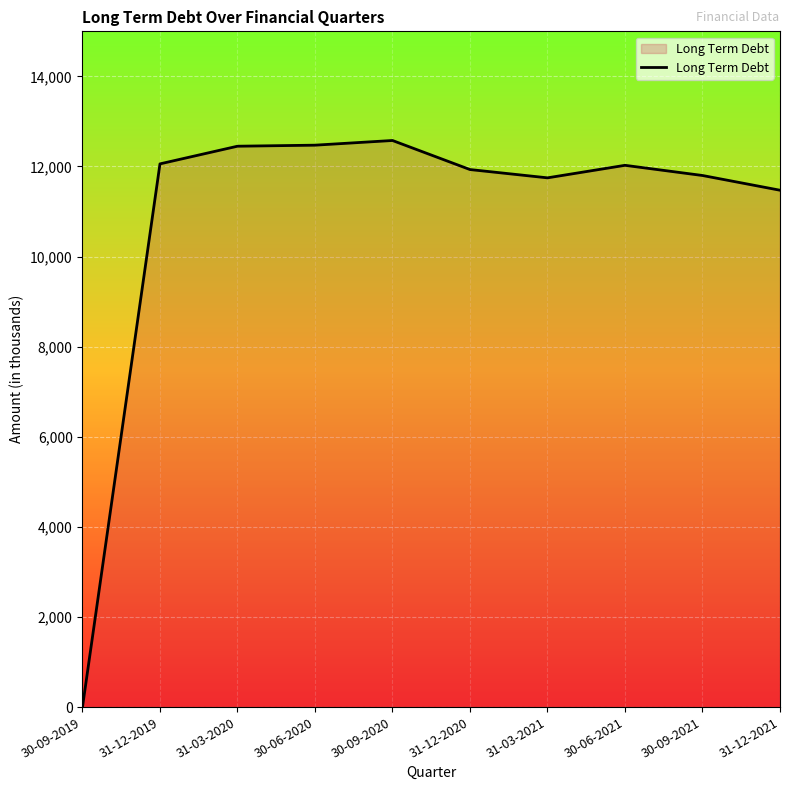

The value at 31-12-2019 is 6412. True or false?

False